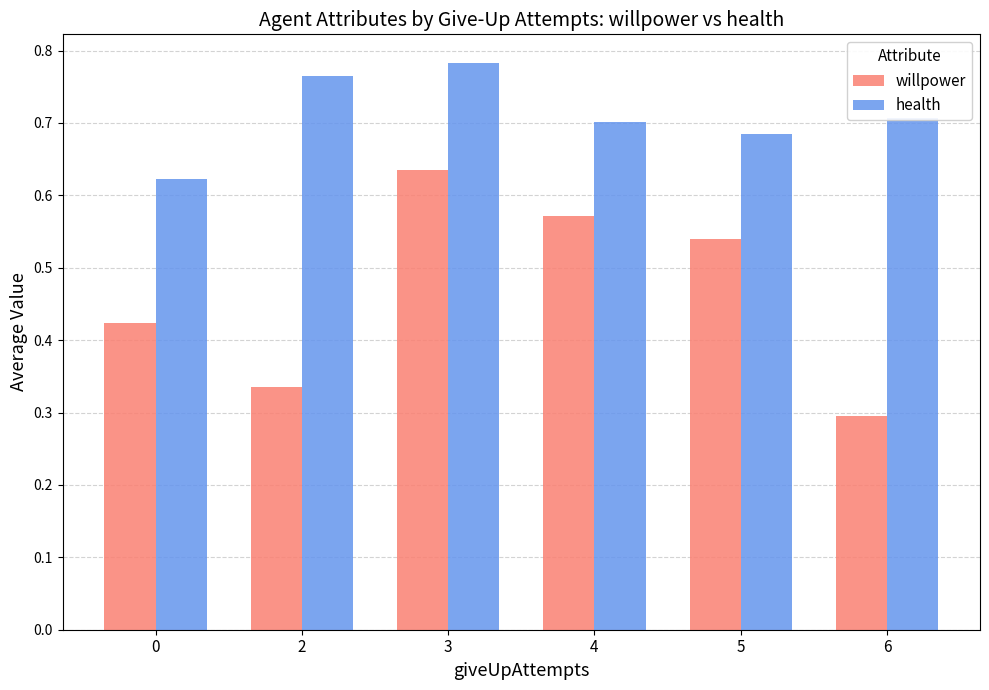

List the series in order of their peak value, lowest first.

willpower, health